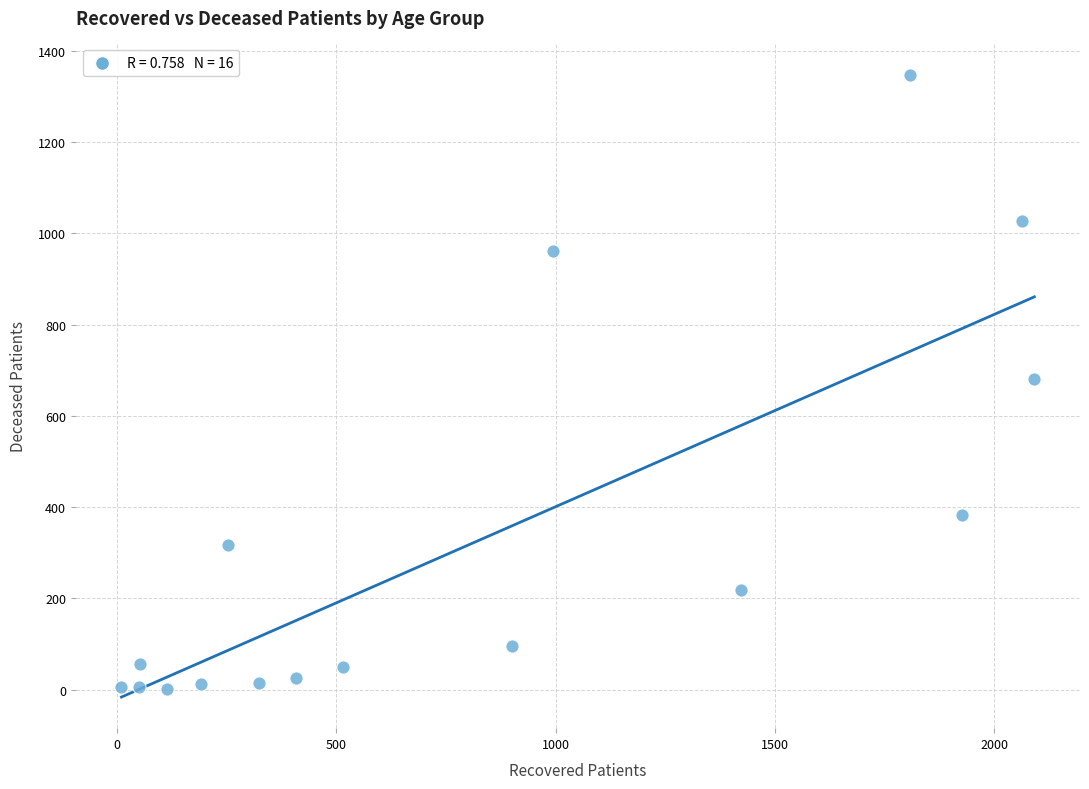

What is the range of X values (max minus min)?

2082